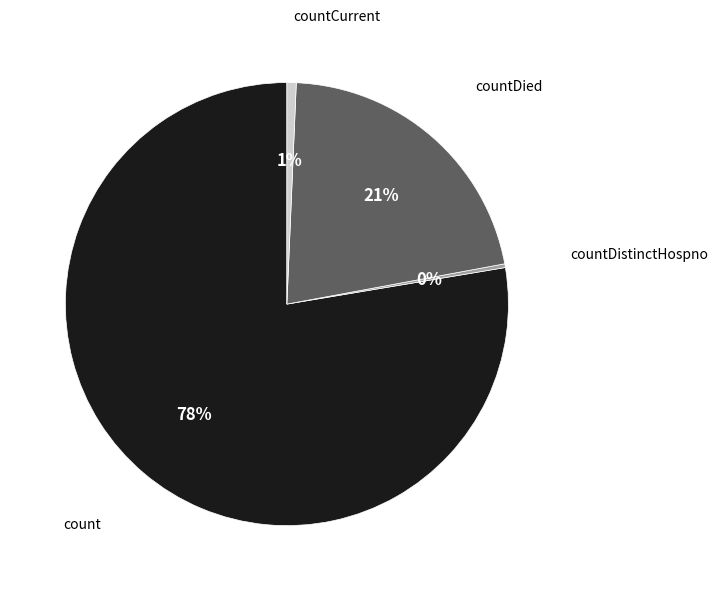

Does any single category account for the majority?

Yes